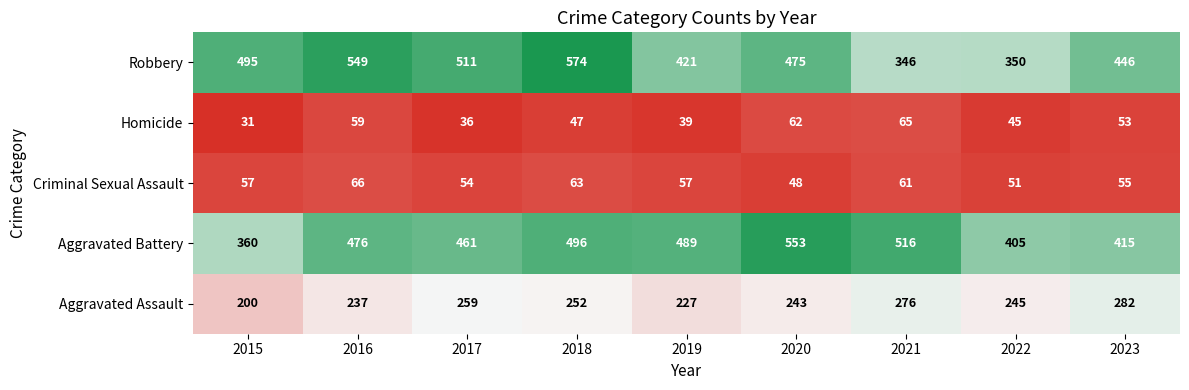

What is the greatest value displayed?

574